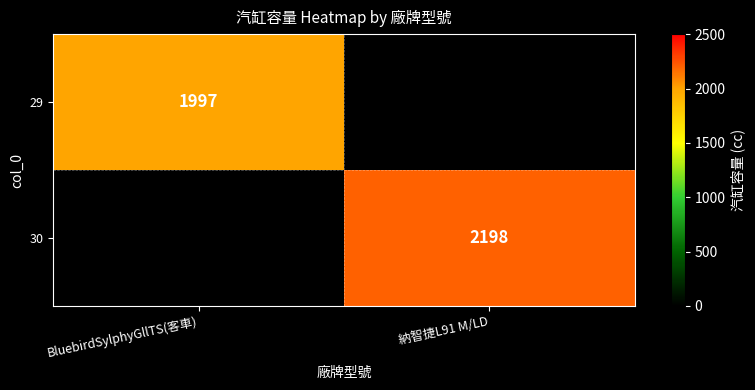

The value of 29 at BluebirdSylphyGllTS(客車) is 1997. True or false?

True